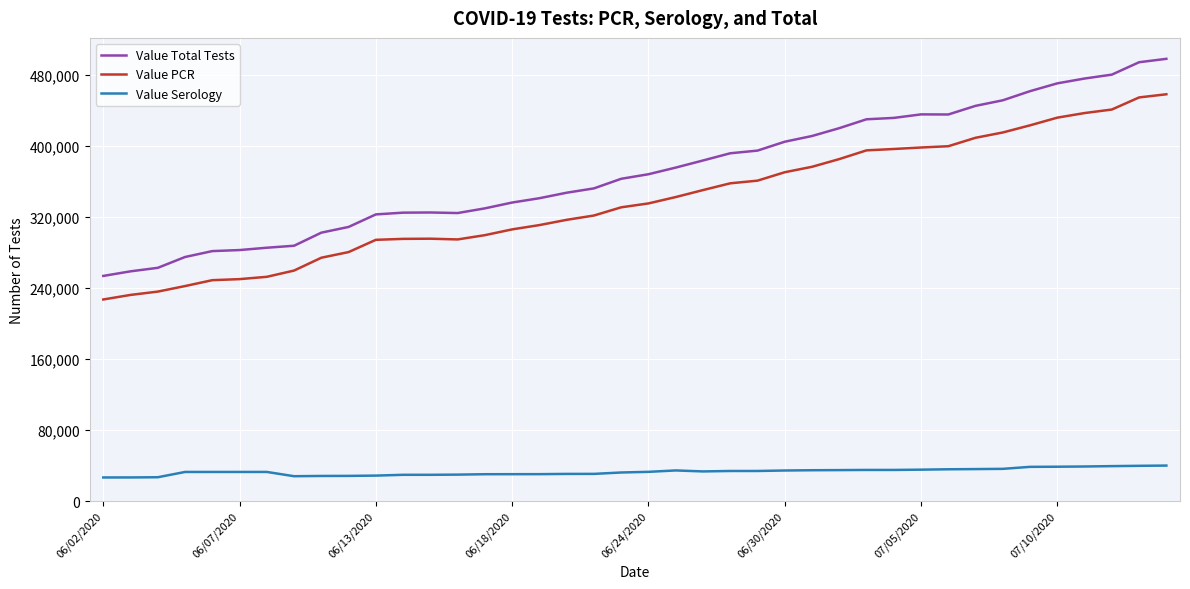

List the series in order of their peak value, lowest first.

Value Serology, Value PCR, Value Total Tests